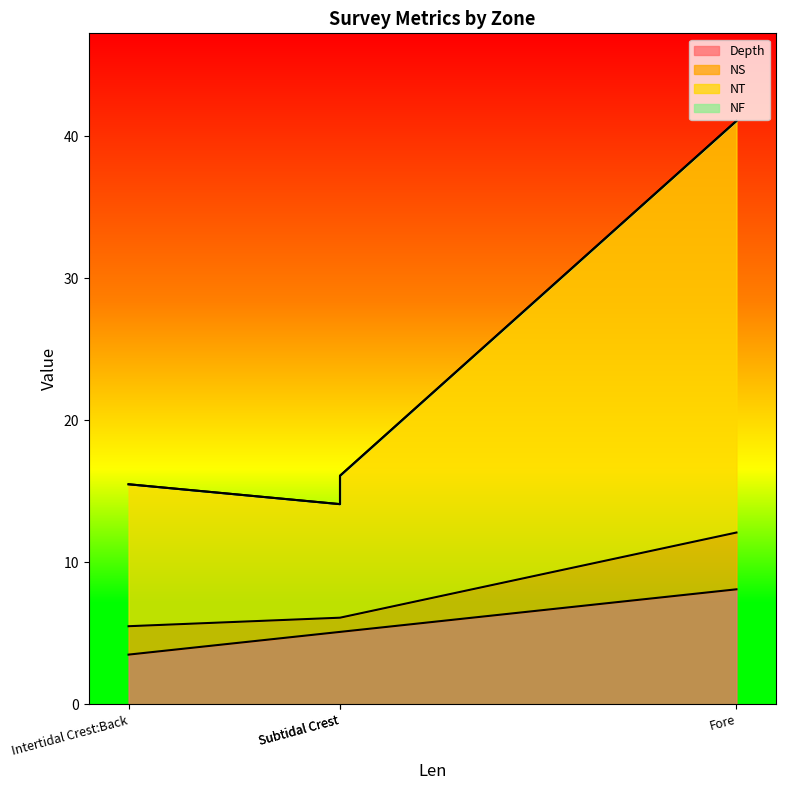

What are all the series names shown in the legend?

Depth, NS, NT, NF